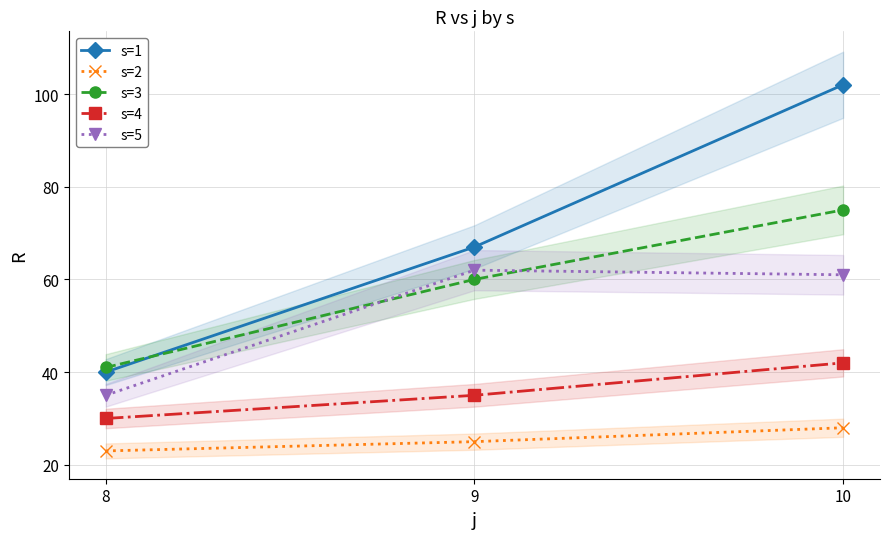

Reading right to left, list all the values displayed in this chart.

s=1: 10=102	9=67	8=40
s=2: 10=28	9=25	8=23
s=3: 10=75	9=60	8=41
s=4: 10=42	9=35	8=30
s=5: 10=61	9=62	8=35